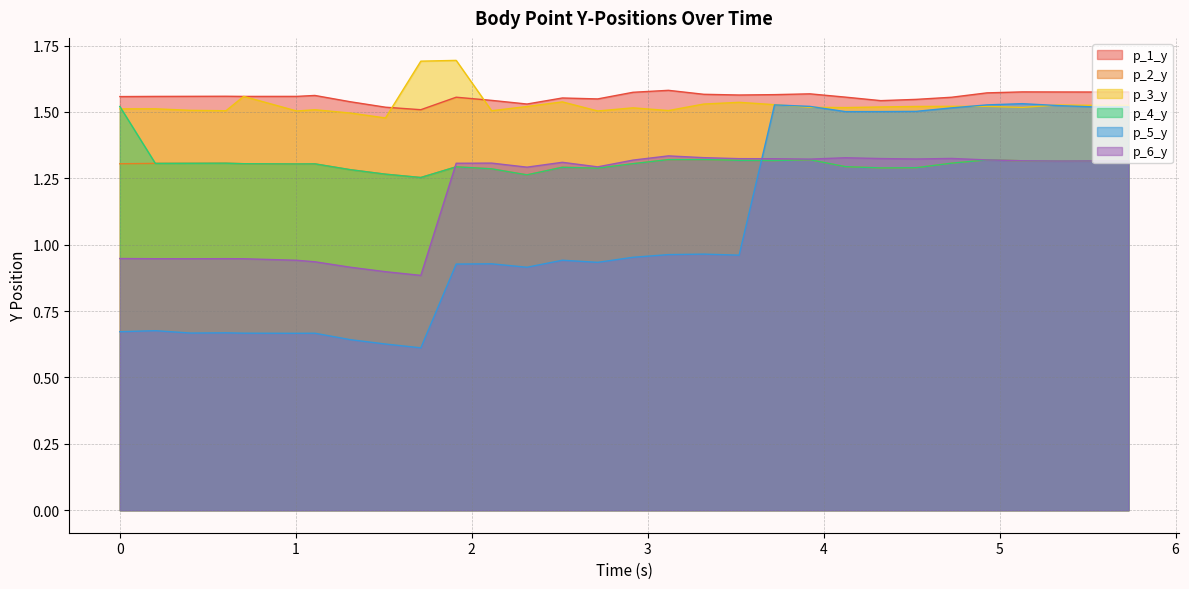

True or false: p_1_y has more than 1 interior local peaks.

True